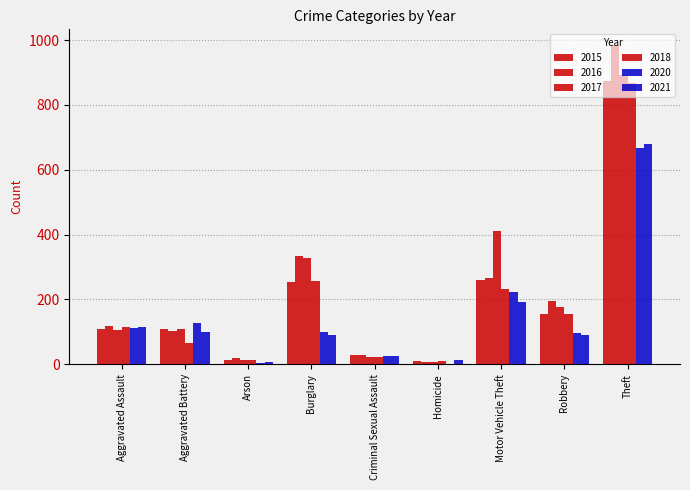

What is the total value across all series at Motor Vehicle Theft?

1583